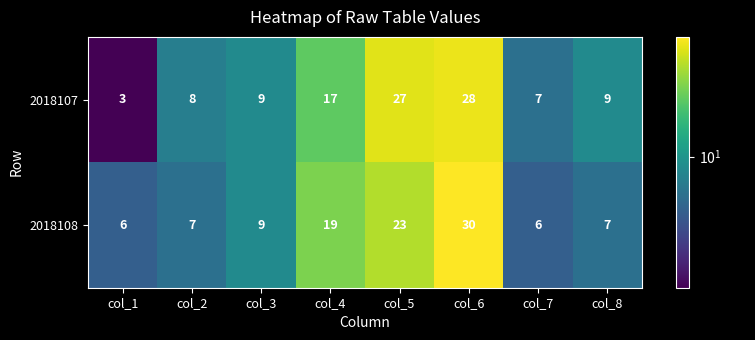

What is the total value across all series at col_5?

50